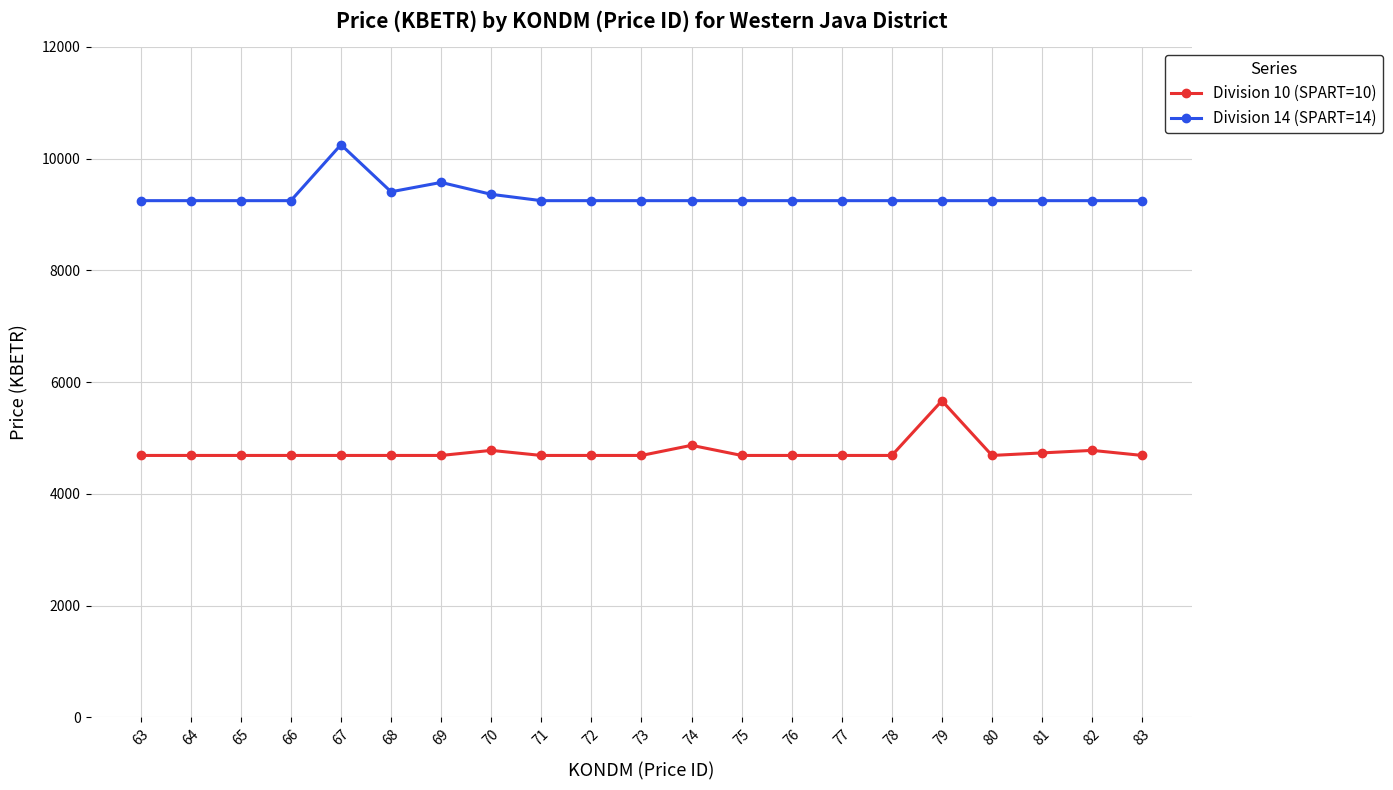

True or false: Division 14 (SPART=14) and Division 10 (SPART=10) cross at least once.

False